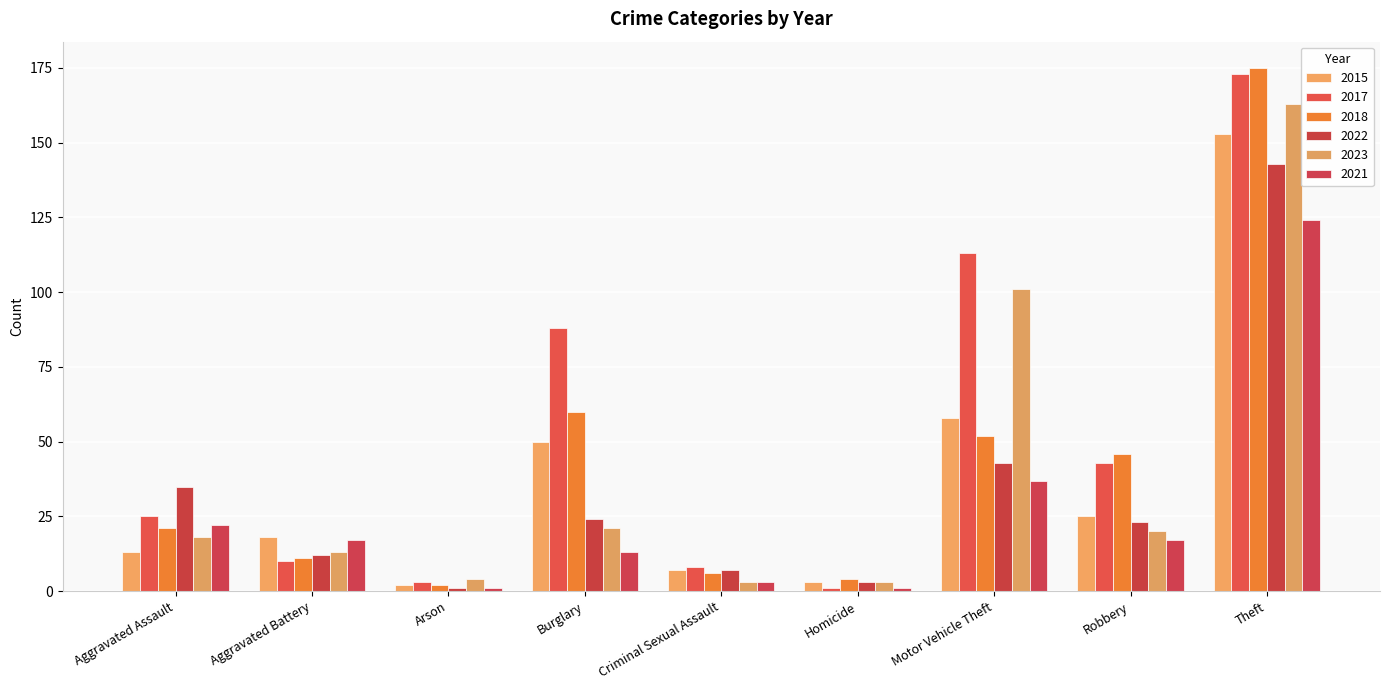

The value of 2023 at Robbery is 20. True or false?

True